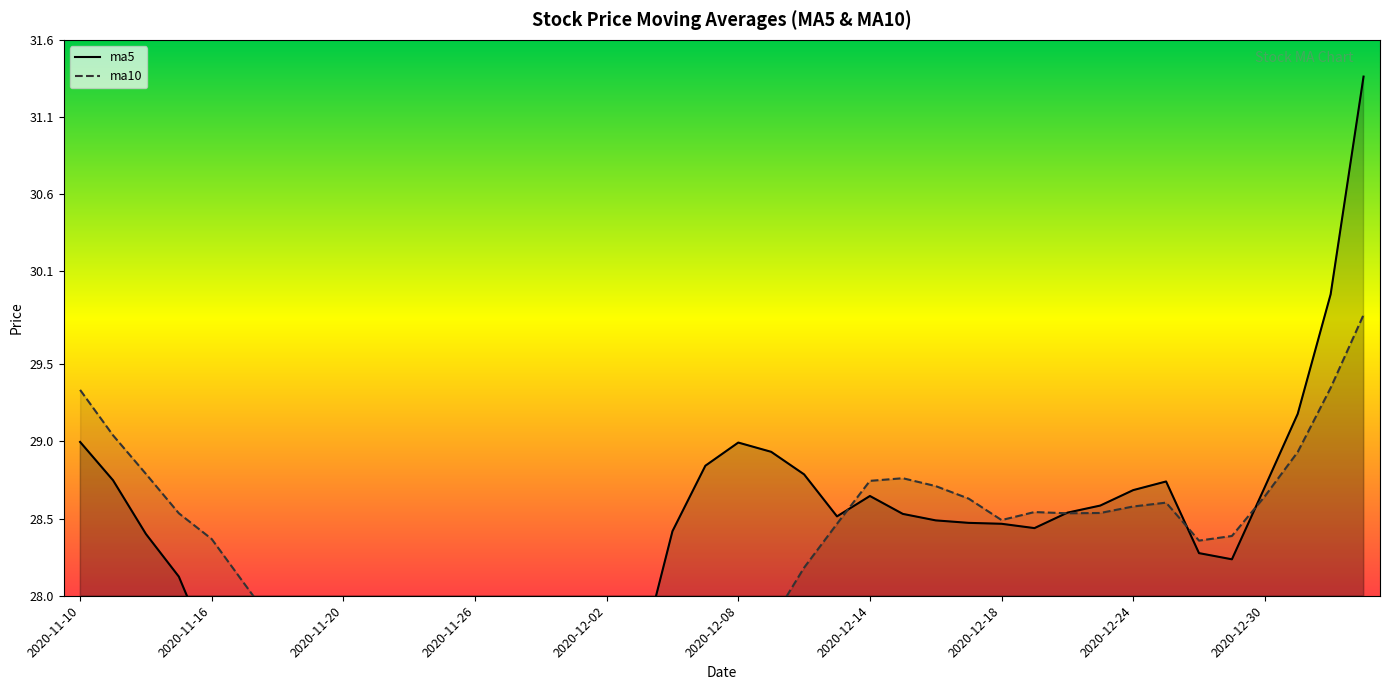

Read the ma5 value at 2020-12-07.

28.8